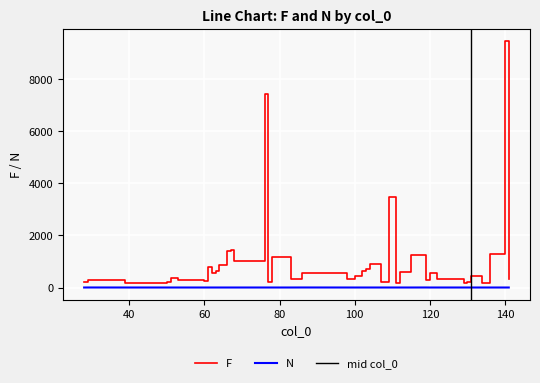

List the labels in order of F value, largest first.

140, 76, 109, 67, 66, 136, 115, 78, 68, 104, 64, 61, 103, 102, 63, 112, 86, 120, 62, 100, 131, 51, 98, 141, 122, 83, 119, 53, 29, 60, 130, 28, 107, 50, 77, 129, 134, 111, 48, 39